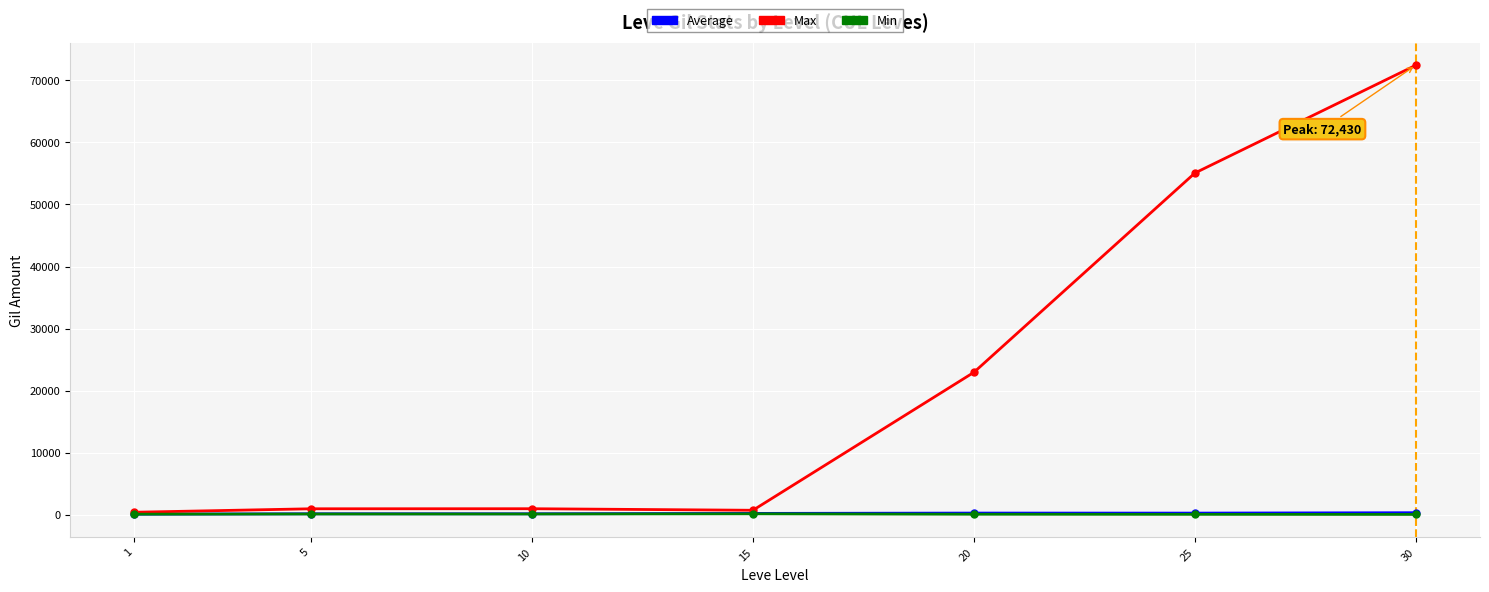

At which category is the sum across all series the highest?

30